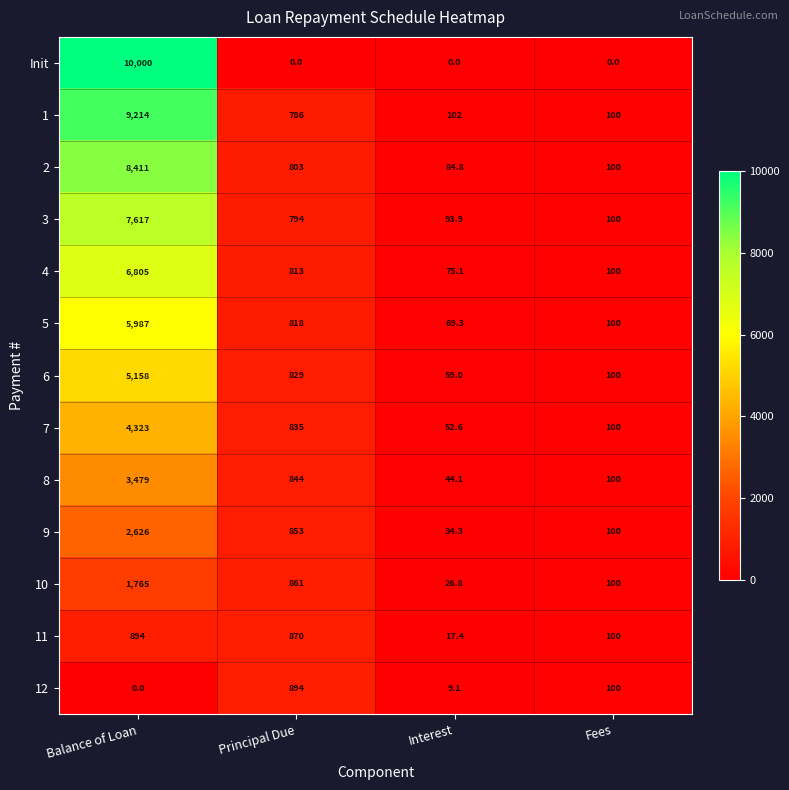

Which category has the lowest value in the 8 series?

Interest